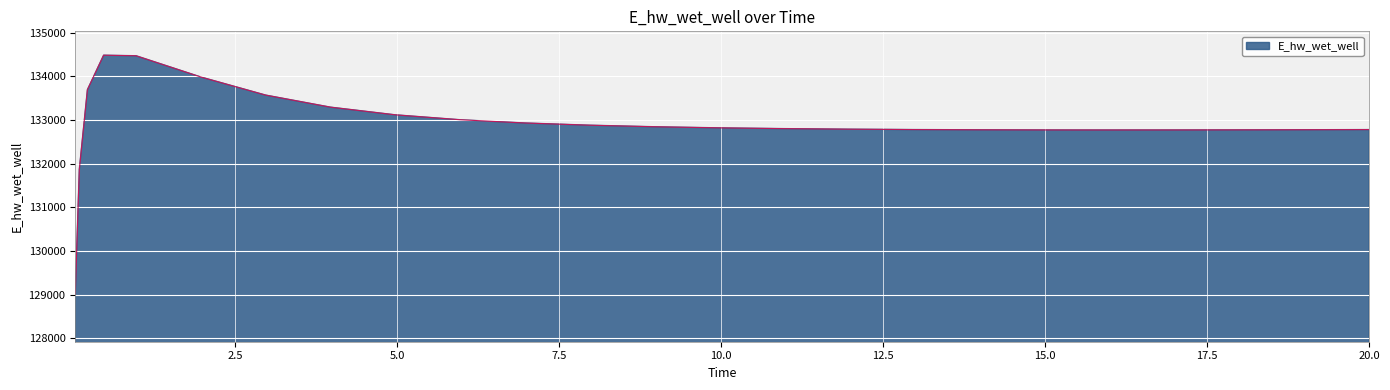

What is the smallest value displayed?

129015.7